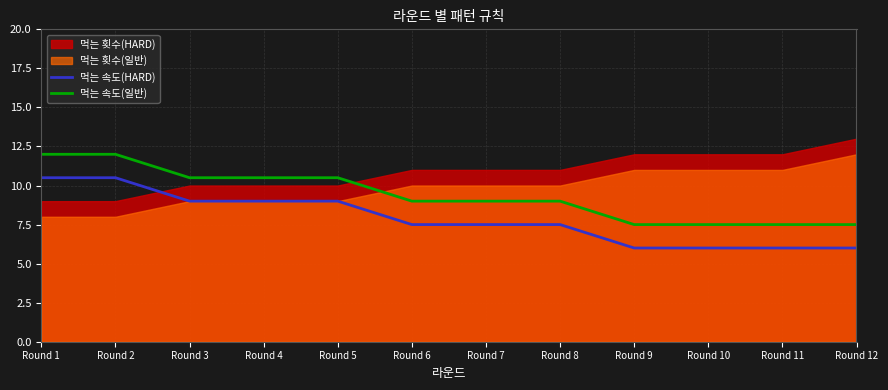

Which label corresponds to the smallest value in the chart?

Round 9